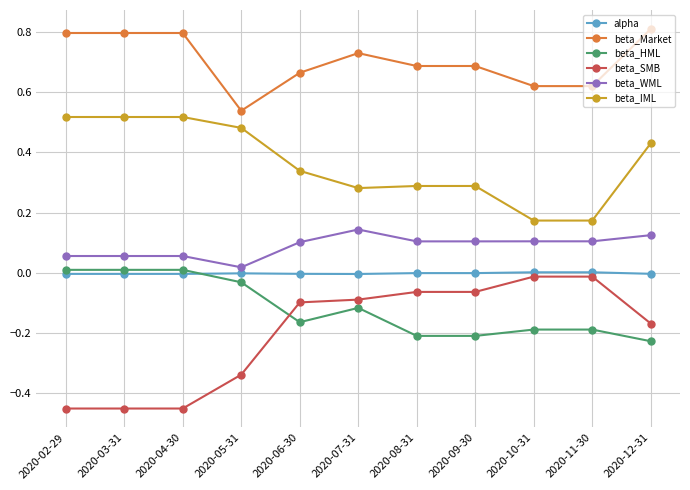

Is the value of beta_IML at 2020-07-31 greater than the value of alpha at 2020-10-31?

Yes